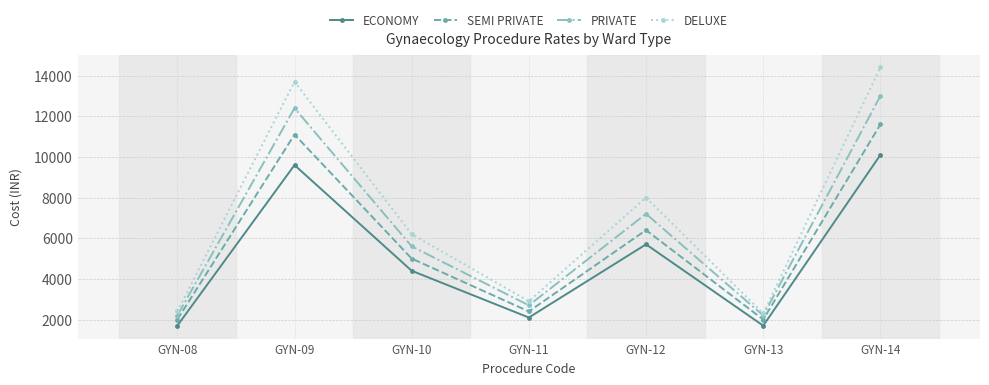

At which category does the chart reach its peak across all series?

GYN-14